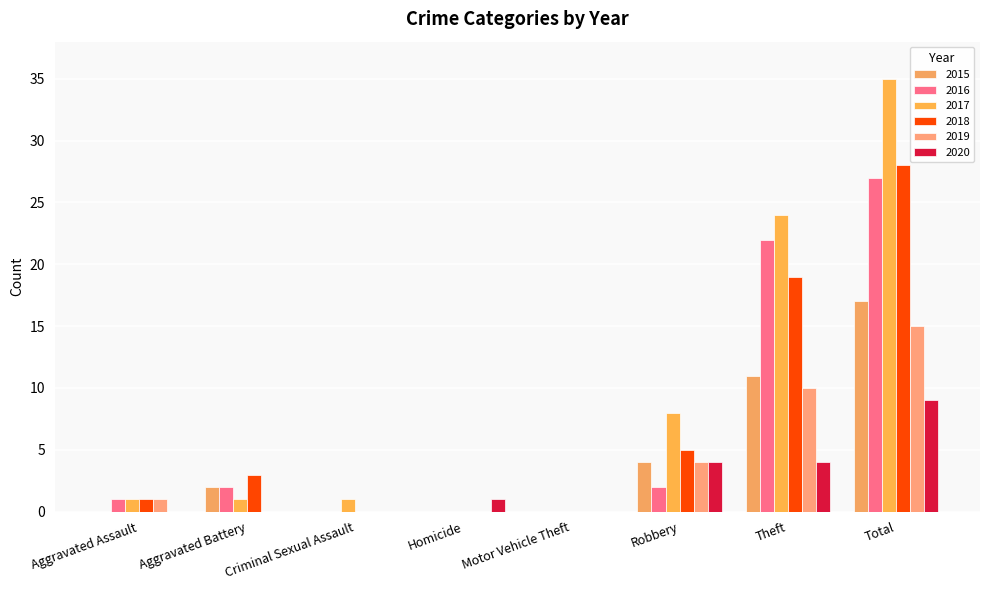

Reading right to left, extract all data points from this chart.

2015: 17	11	4	0	0	0	2	0
2016: 27	22	2	0	0	0	2	1
2017: 35	24	8	0	0	1	1	1
2018: 28	19	5	0	0	0	3	1
2019: 15	10	4	0	0	0	0	1
2020: 9	4	4	0	1	0	0	0